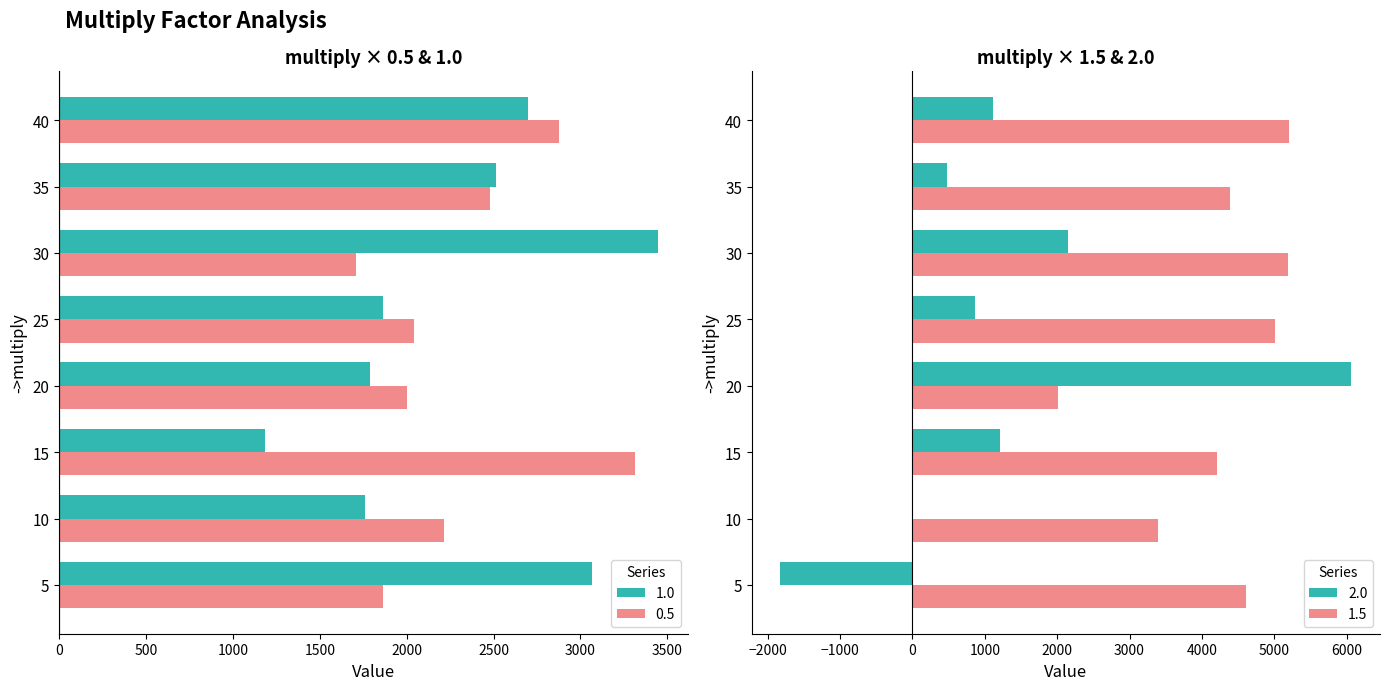

Is the value of 1.0 at 10 greater than the value of 0.5 at 5?

No